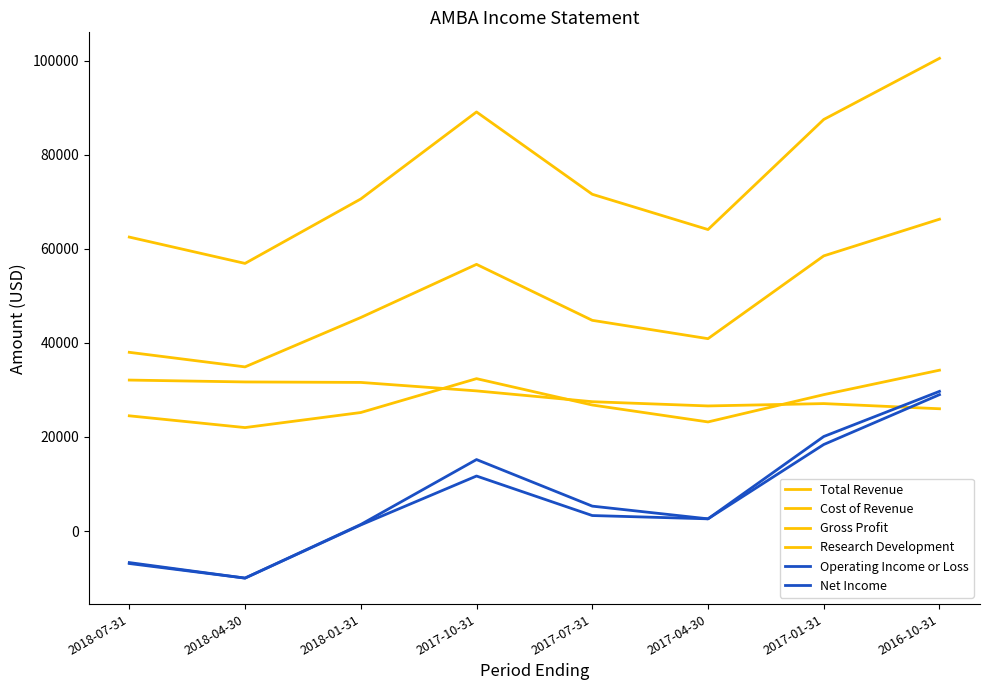

What is the difference between the maximum and minimum values in the Total Revenue series?

43600